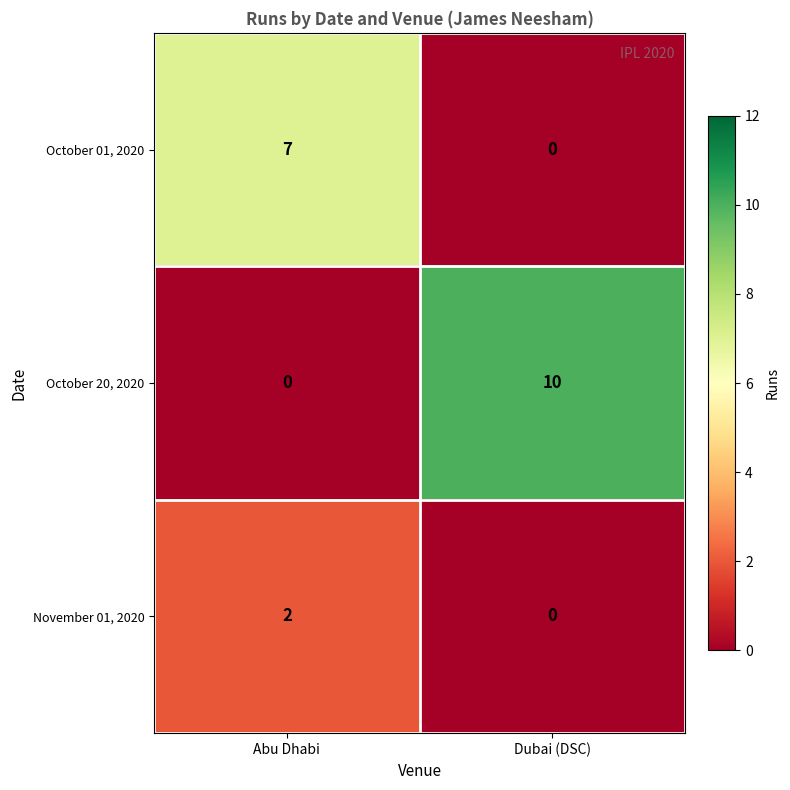

What is the total value across all series at Abu Dhabi?

9